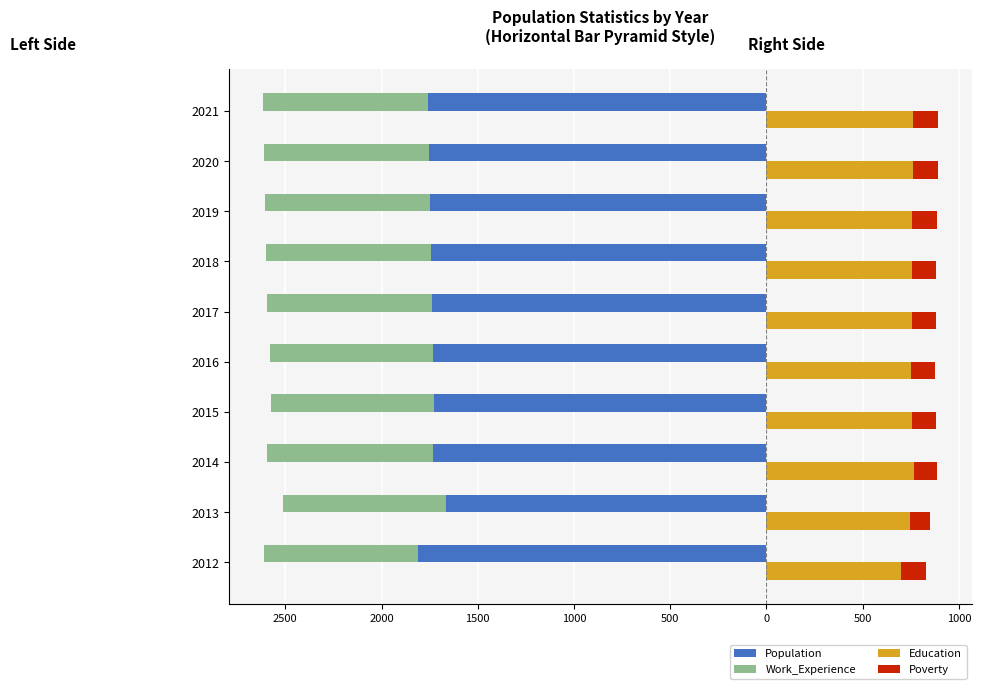

At how many categories does at least one series exceed -33?

10